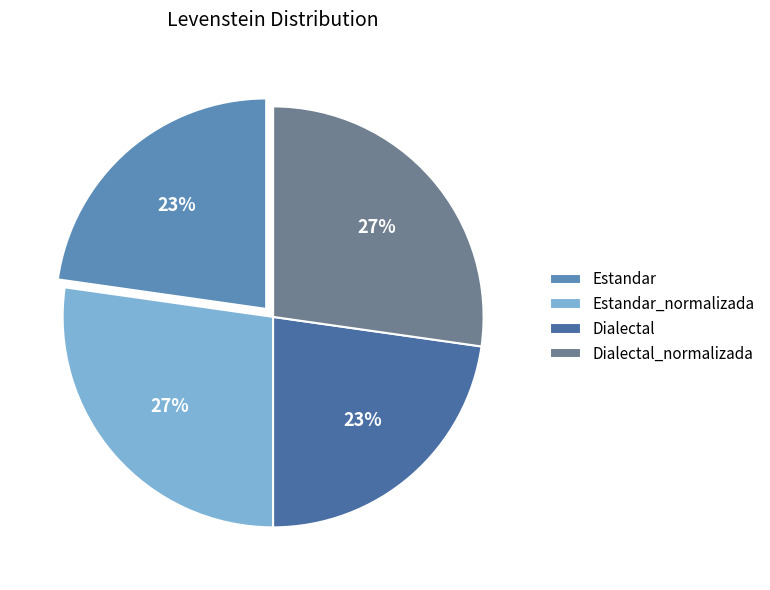

What is the ratio of the value at Estandar_normalizada to the value at Dialectal_normalizada?

1.0